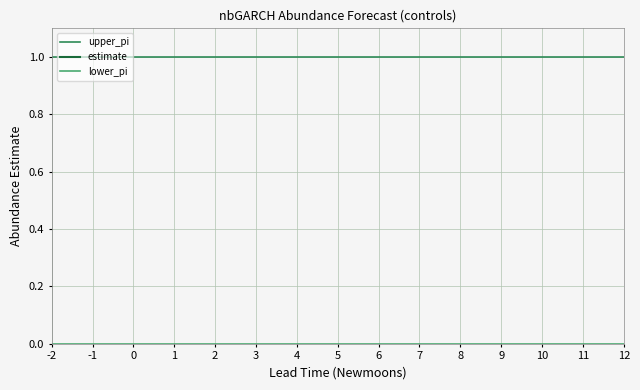

What is the value of the upper_pi point at the 1st from the left?

1.0